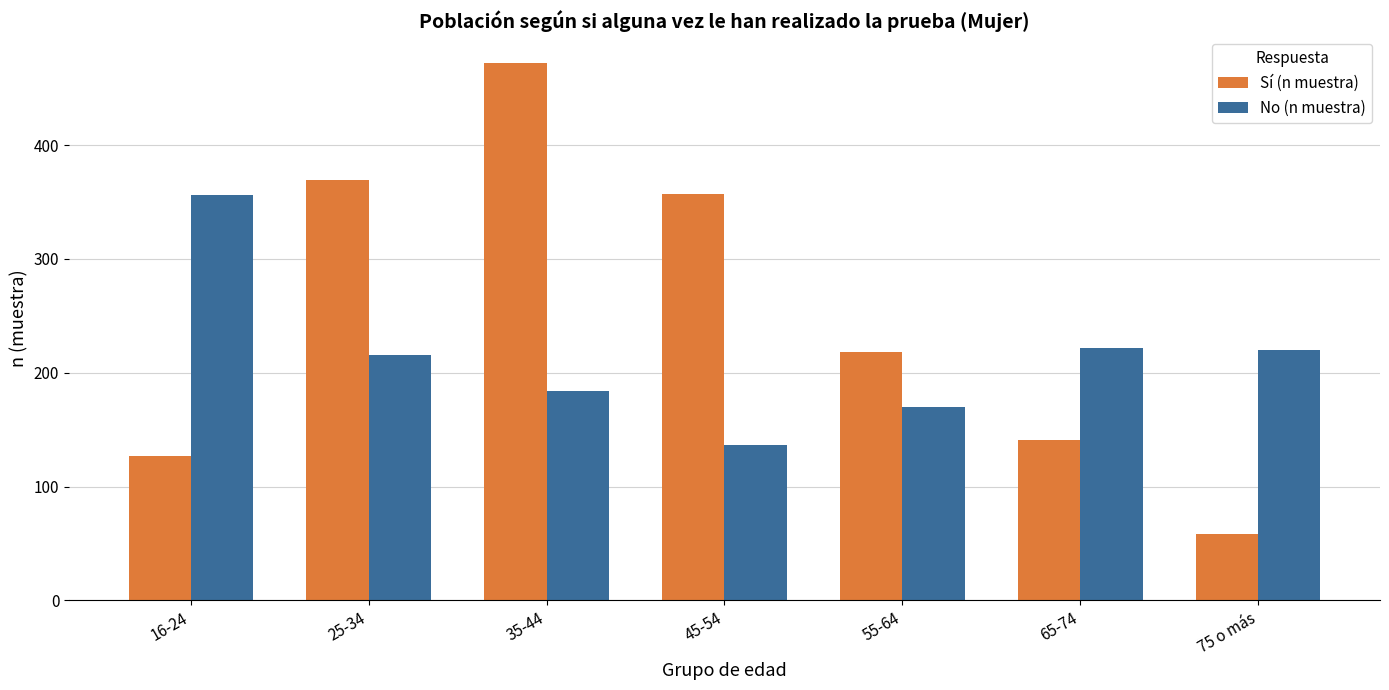

How many groups of bars are there?

7